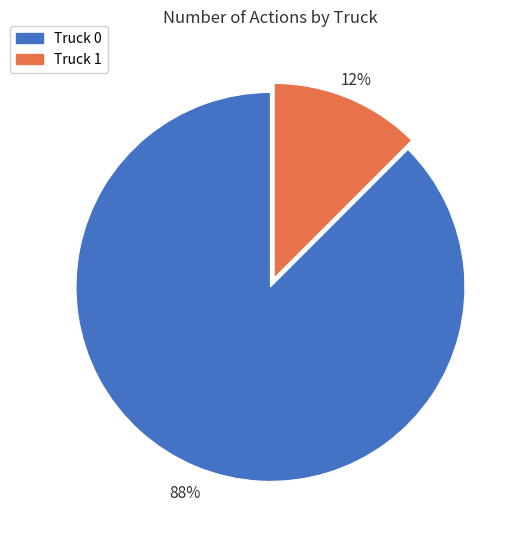

Between Truck 1 and Truck 0, which is larger?

Truck 0